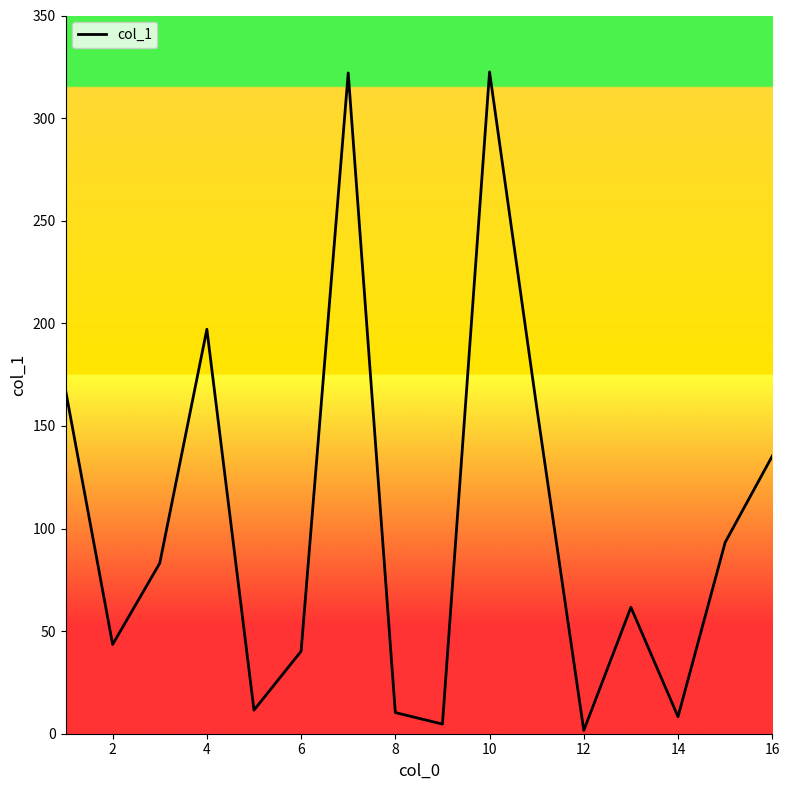

What is the difference between the maximum and minimum values?

320.9